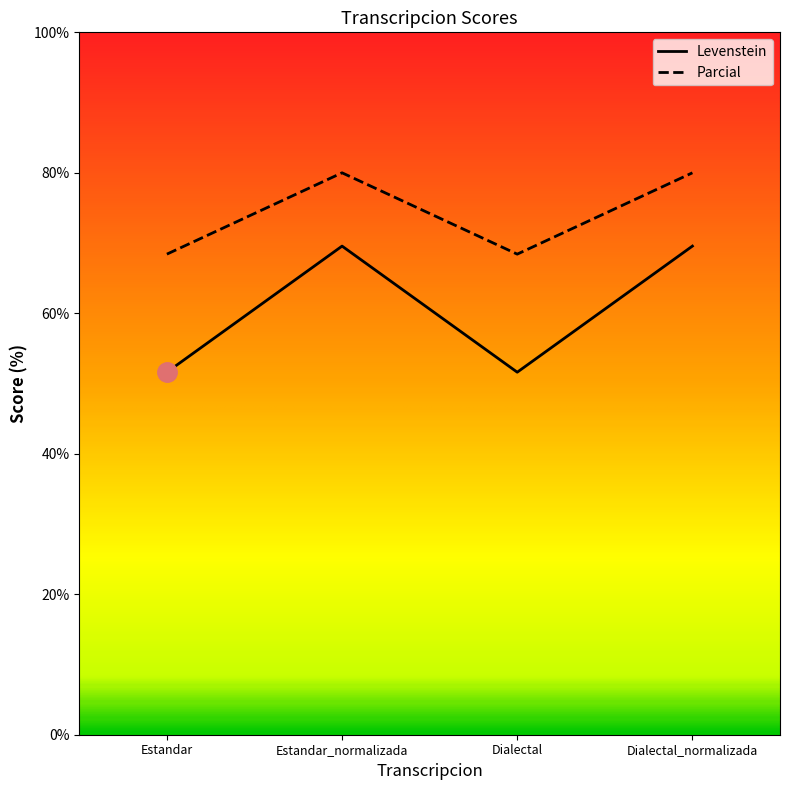

True or false: Parcial has more than 1 points higher than both neighbors.

False